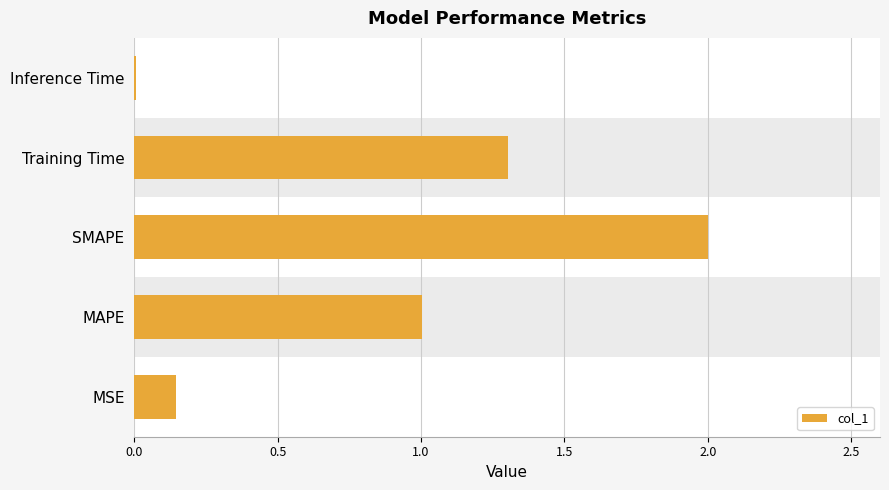

What is the difference between the second highest and minimum values?

1.3